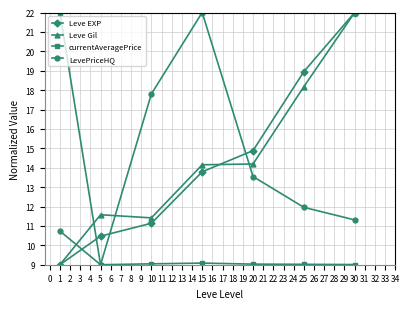

Which series changed the most between 1 and 10?

currentAveragePrice